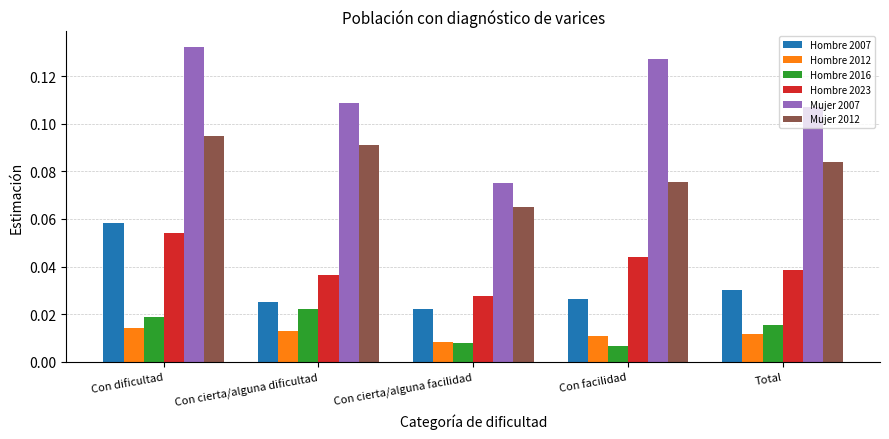

How many Mujer 2007 values are between 0 and 1?

5